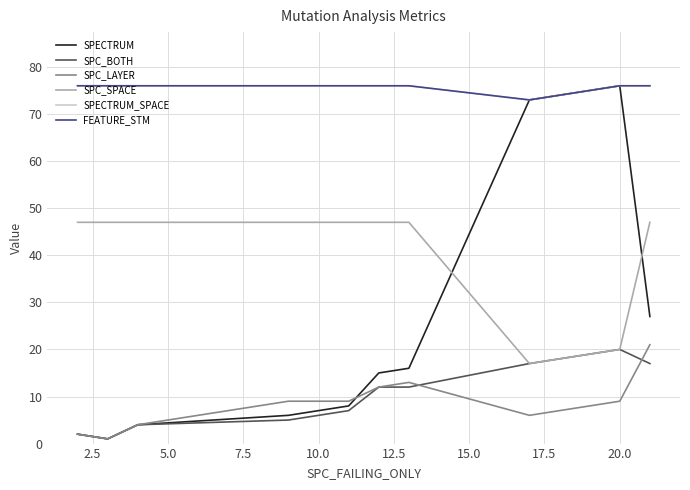

Which series has the widest spread of values?

SPECTRUM